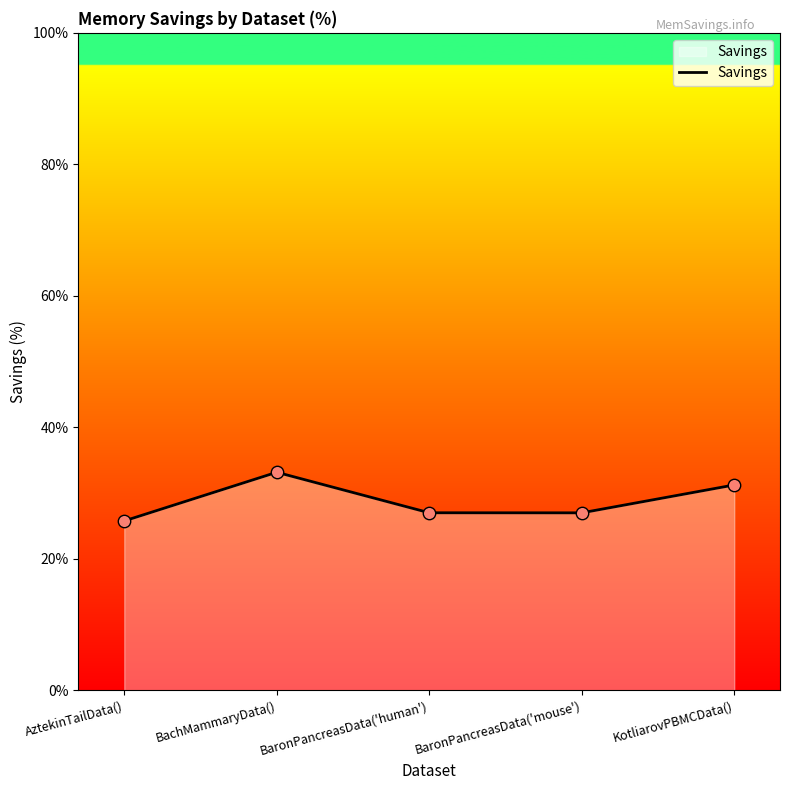

What is the change in value from BachMammaryData() to KotliarovPBMCData()?

-1.9